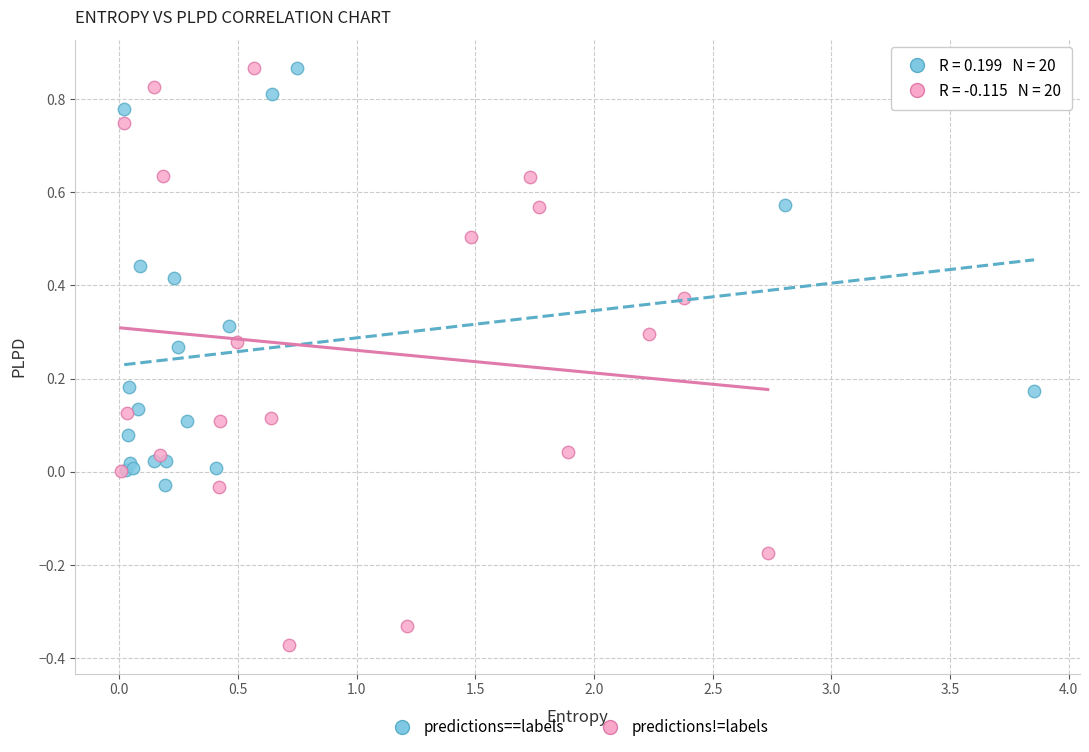

Which series has the widest spread of Y values?

predictions!=labels